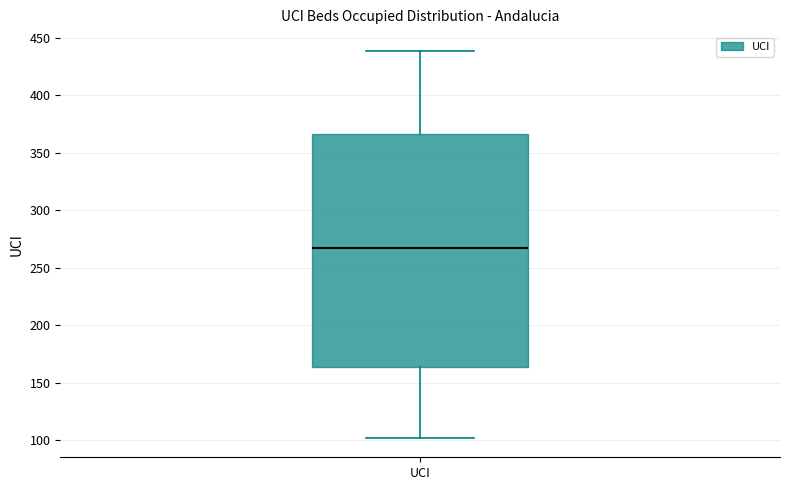

Read this box plot against the y-axis: the position of the median line, the range covered by the box, and the ends of both whiskers. The values are not printed on the chart, so give them approximately, as read against the axis.

median 265, box 165 to 365, whiskers 100 to 440